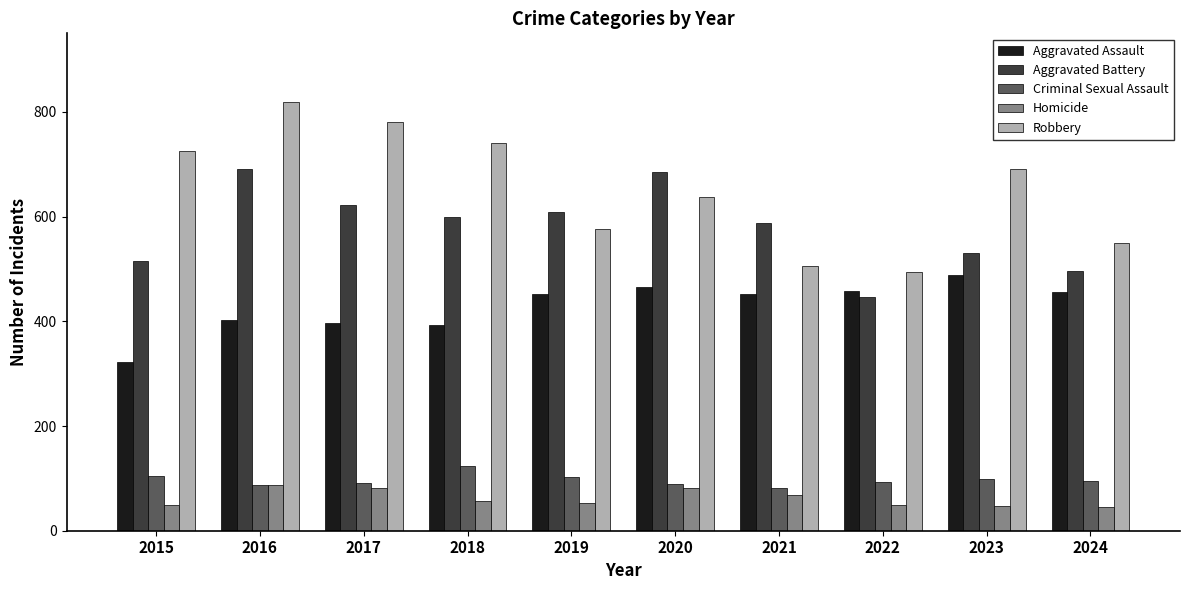

What is the sum of all Aggravated Battery values?

5782